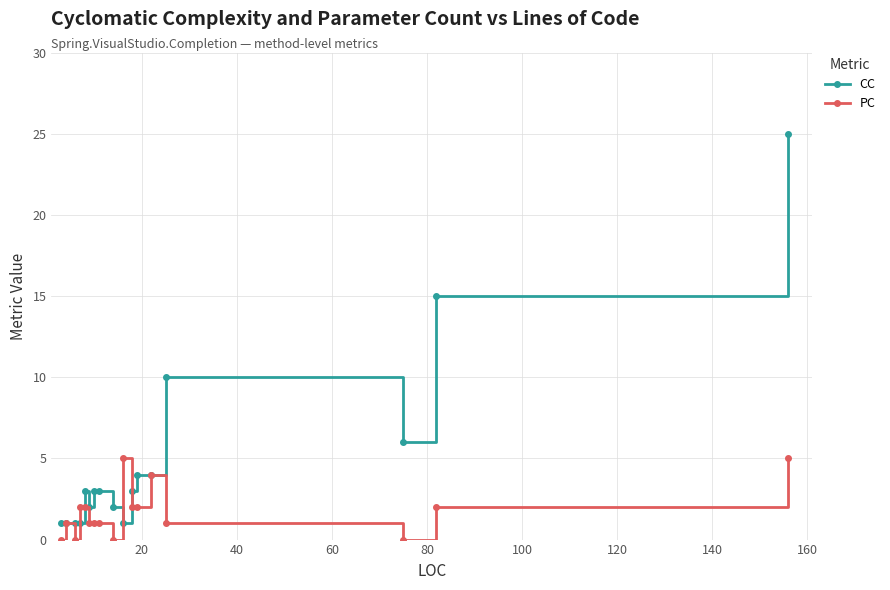

What is the maximum value for CC?

25